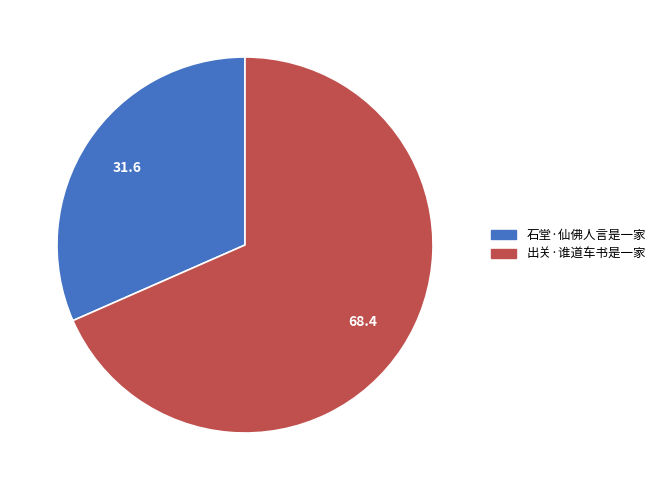

Which category has the smallest portion of the pie?

石堂·仙佛人言是一家